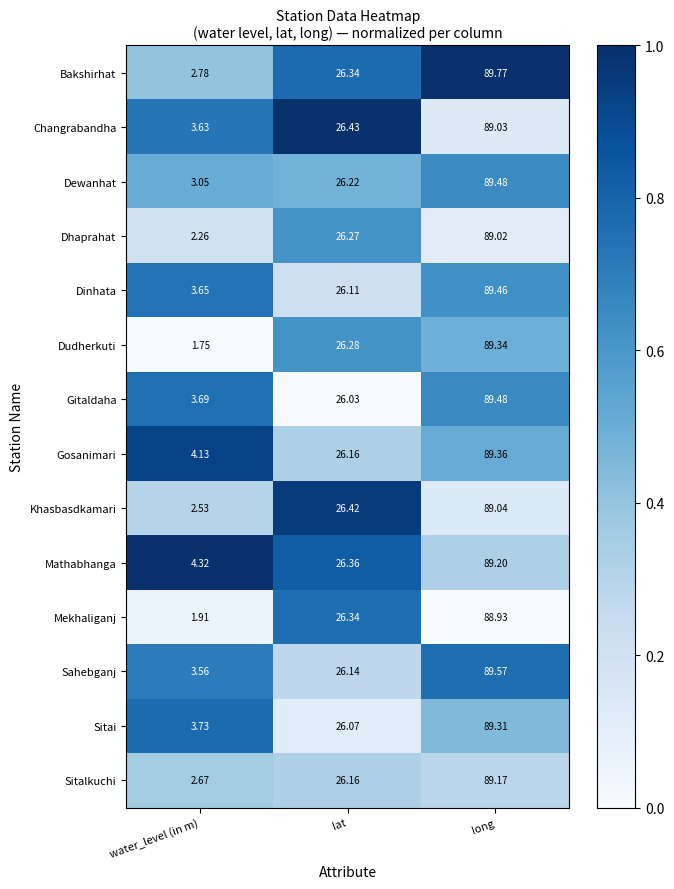

List the labels in order of Sahebganj value, smallest first.

water_level (in m), lat, long